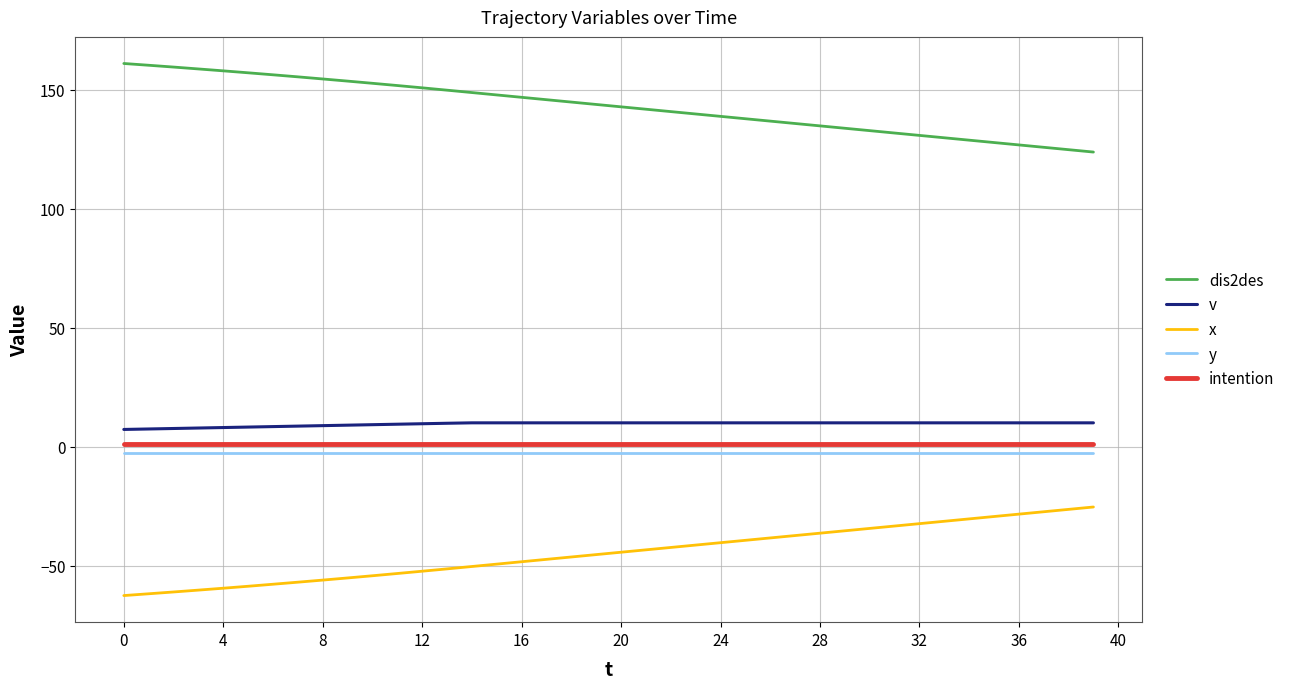

True or false: dis2des and y cross at least once.

False